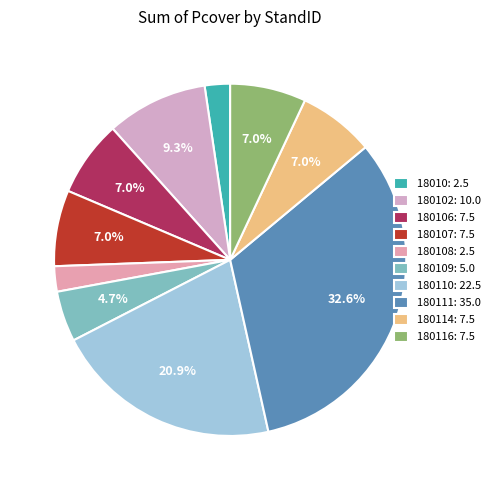

How many slices are in this pie chart?

10